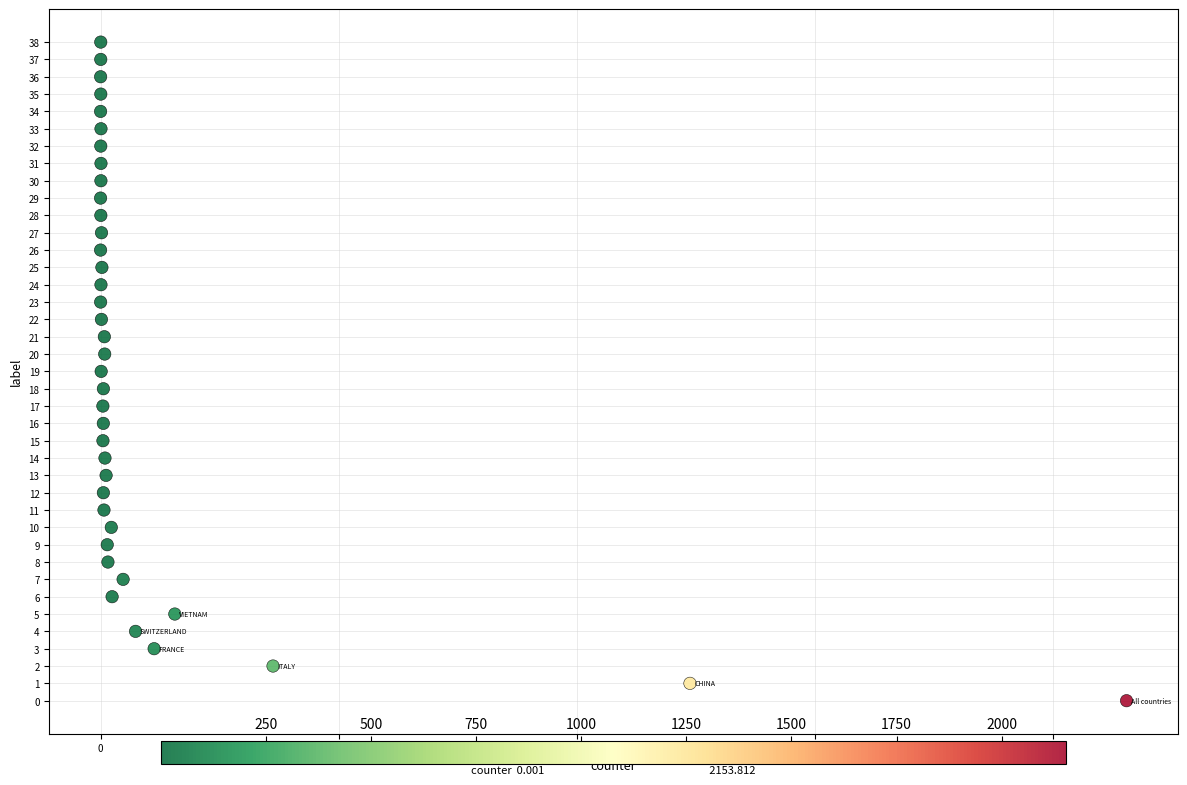

What is the range of Y values (max minus min)?

38